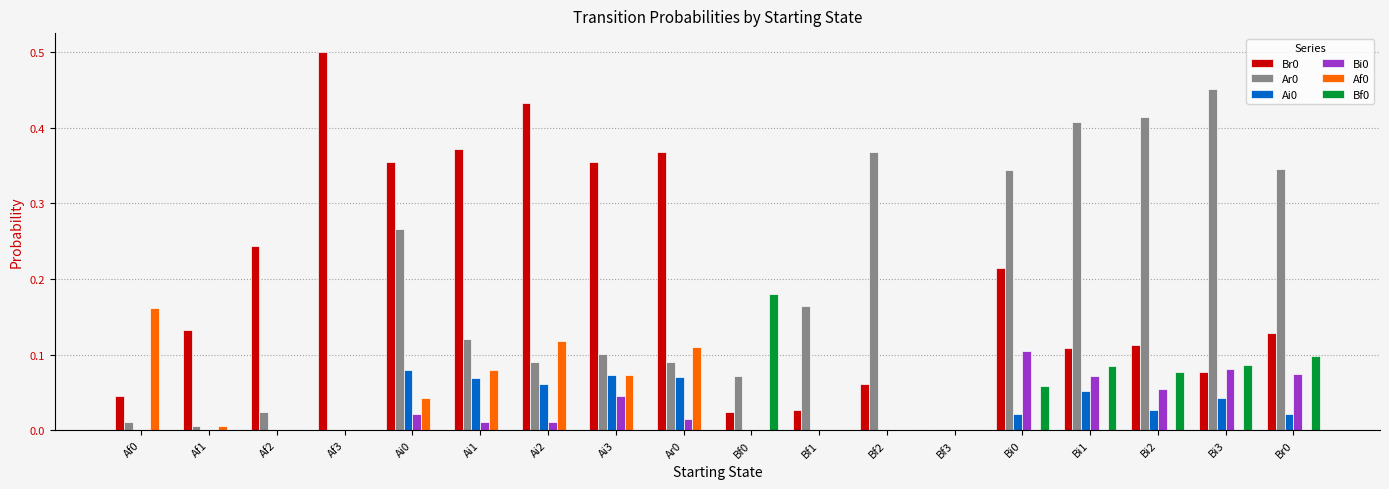

Which category has the highest value in the Br0 series?

Af3